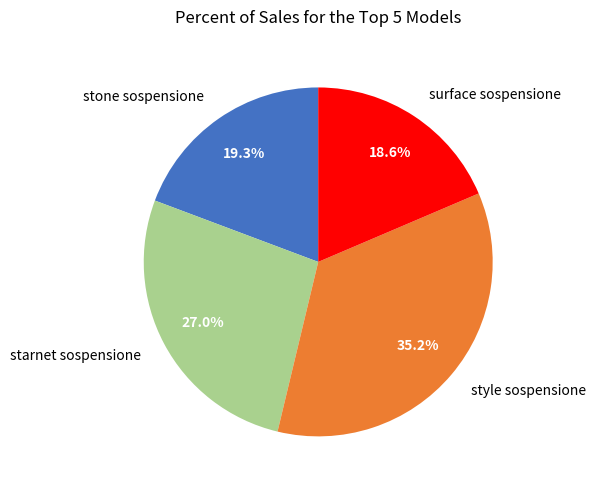

To the nearest percent, what is the difference between the largest and smallest slice percentages?

17%